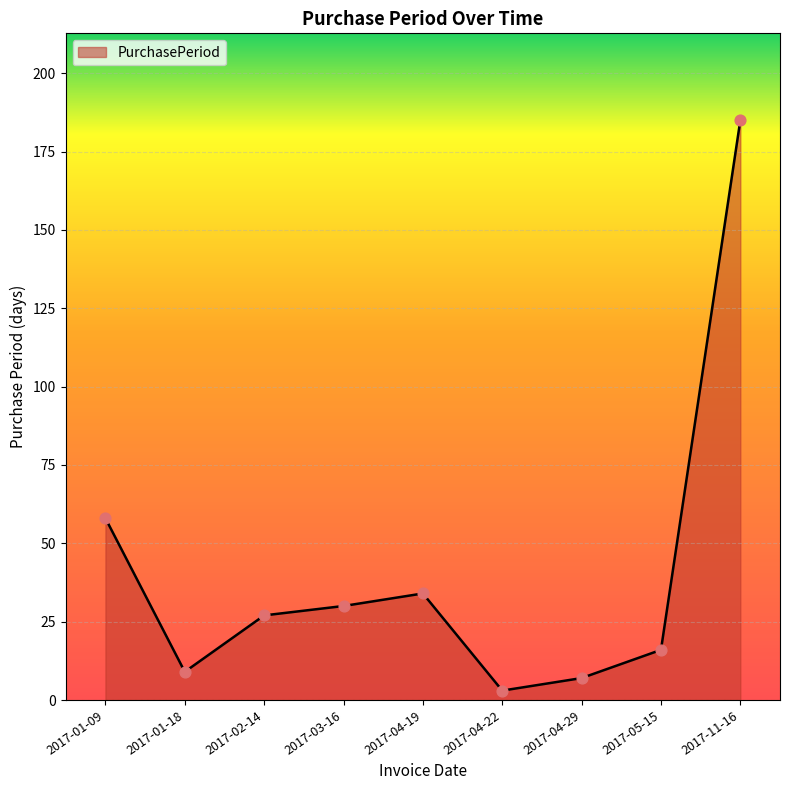

Approximately how many times larger is the value at 2017-03-16 compared to 2017-04-19?

0.9